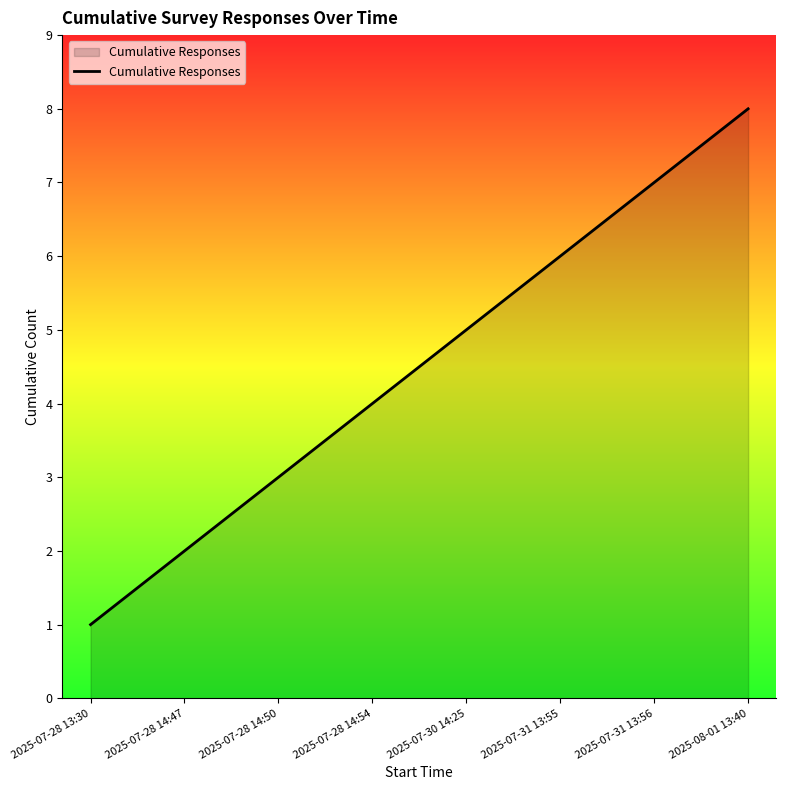

What is the minimum value shown in the chart?

1